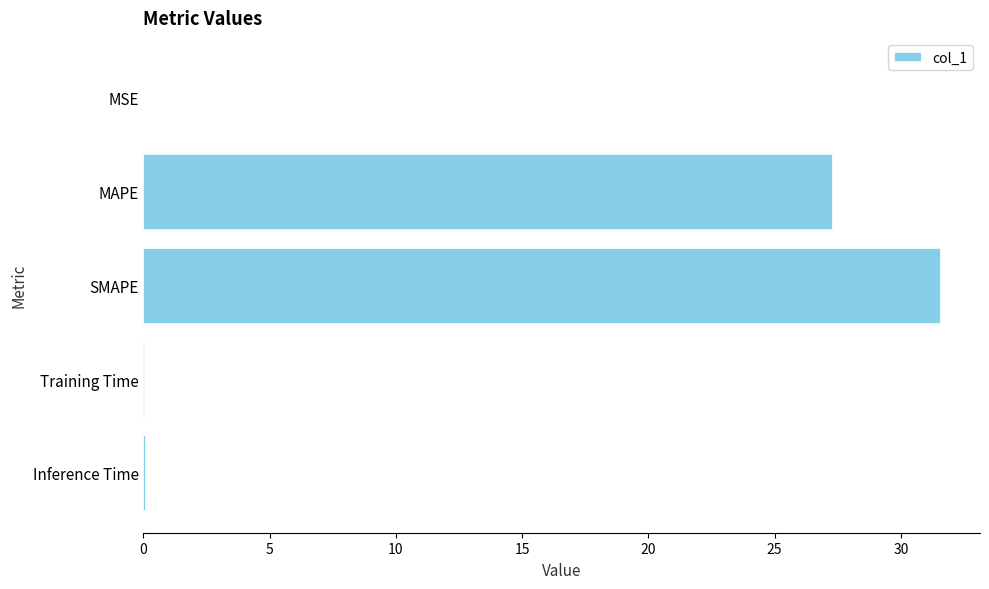

What is the maximum value shown in the chart?

31.6